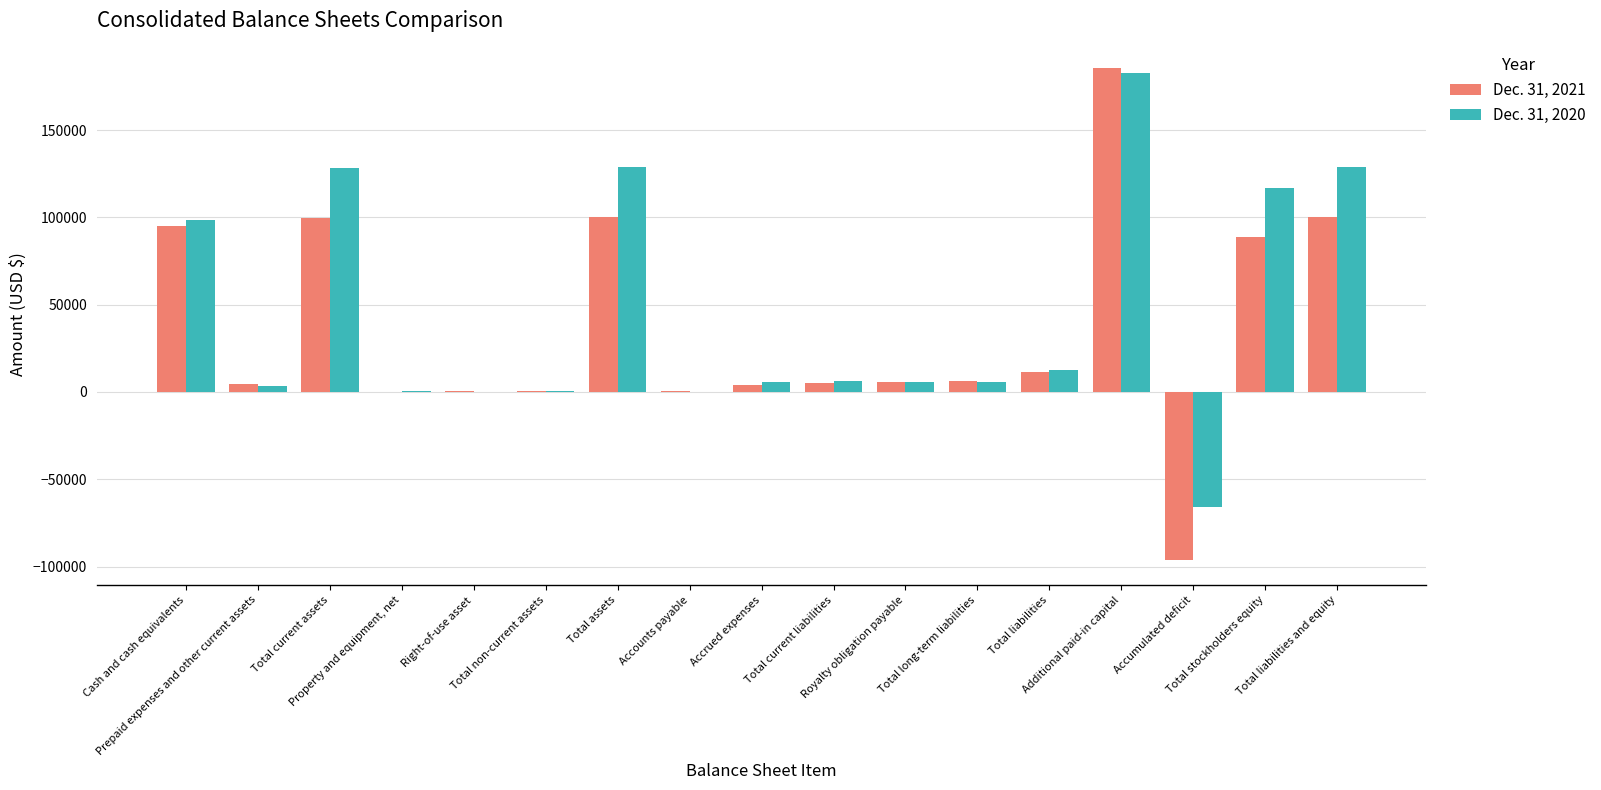

What are all the series names shown in the legend?

Dec. 31, 2021, Dec. 31, 2020